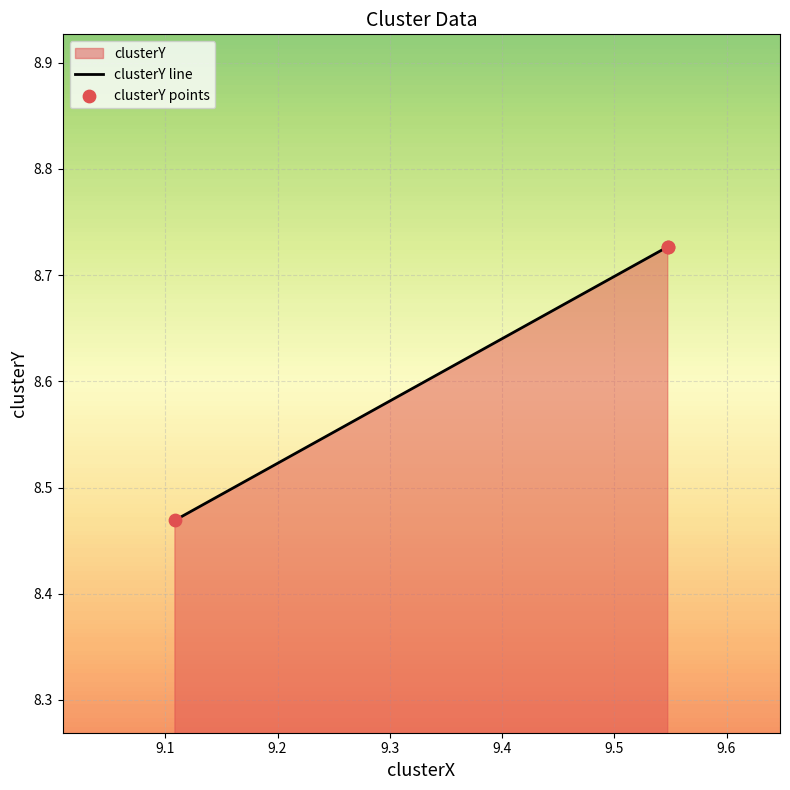

What is the ratio of the value at 9.108581796669432 to the value at 9.547617448423347?

1.0